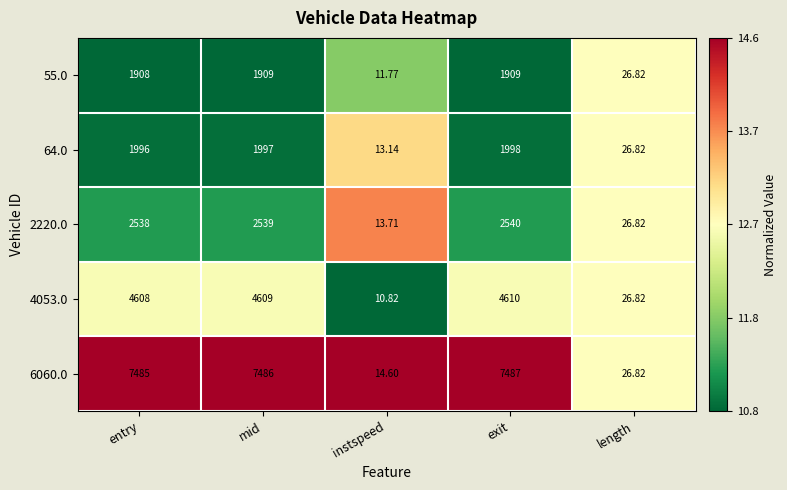

Between exit and length, which series saw the biggest shift?

6060.0